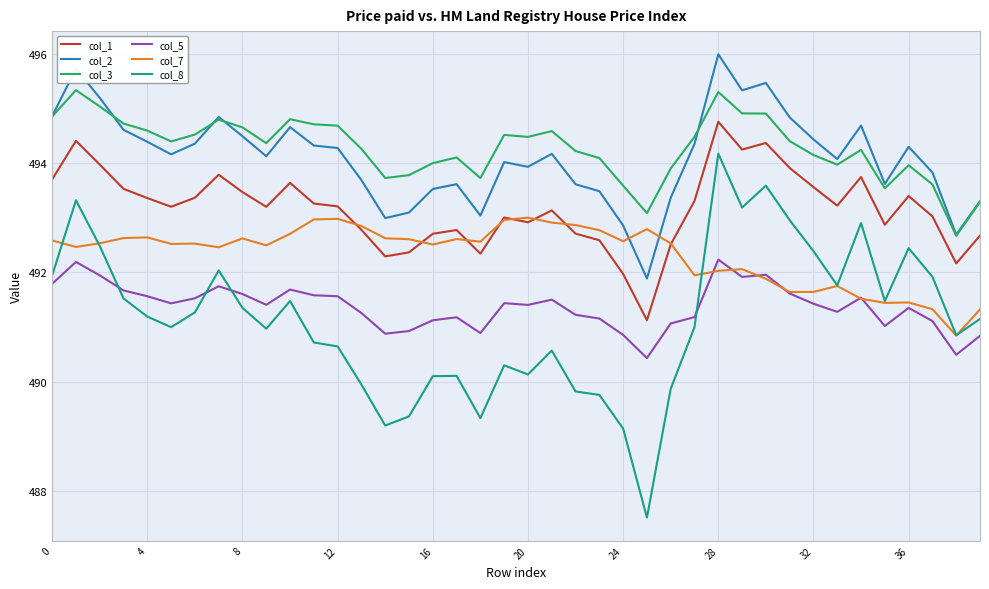

What is the maximum value shown in the chart?

496.0